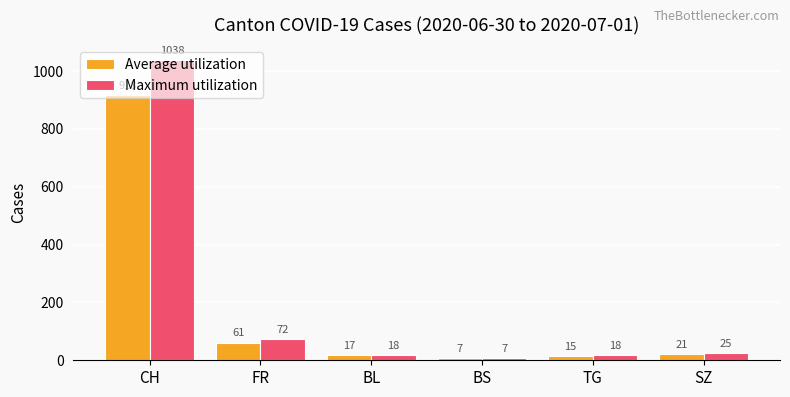

What is the maximum value shown in the chart?

1038